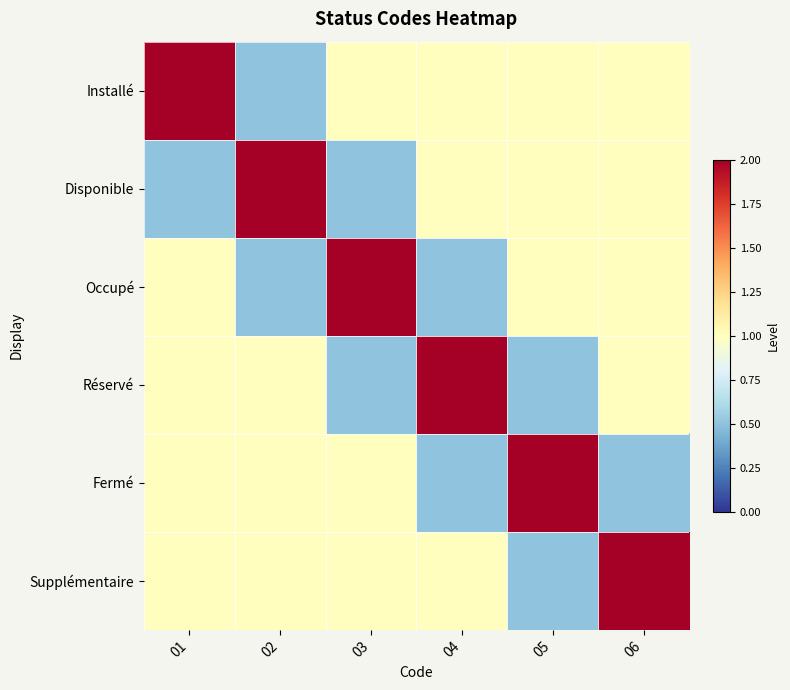

Rank the series at 05 from lowest to highest value.

Réservé, Supplémentaire, Installé, Disponible, Occupé, Fermé